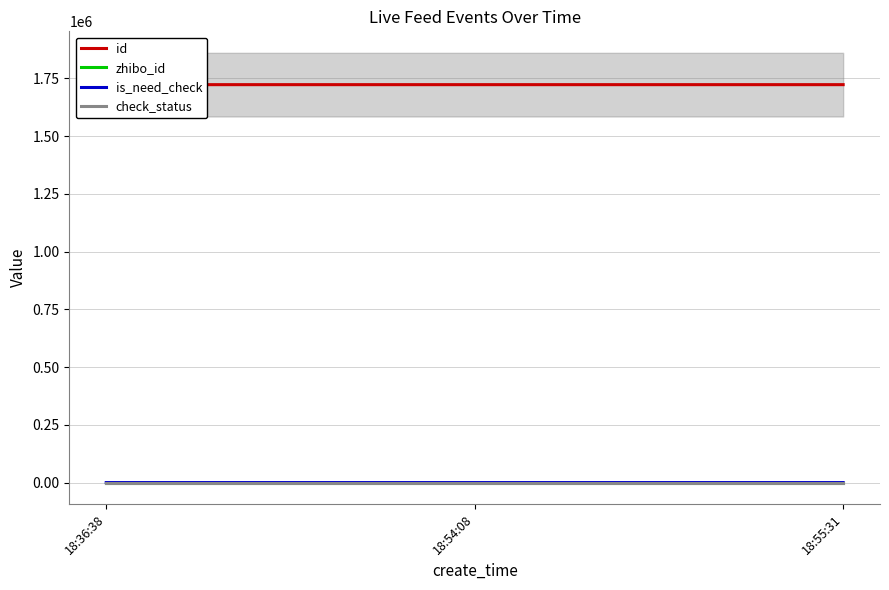

Reading left to right, transcribe all the data shown in this chart.

id: 18:36:38=1722706	18:54:08=1722711	18:55:31=1722714
zhibo_id: 18:36:38=152	18:54:08=152	18:55:31=152
is_need_check: 18:36:38=0	18:54:08=0	18:55:31=1
check_status: 18:36:38=1	18:54:08=1	18:55:31=1